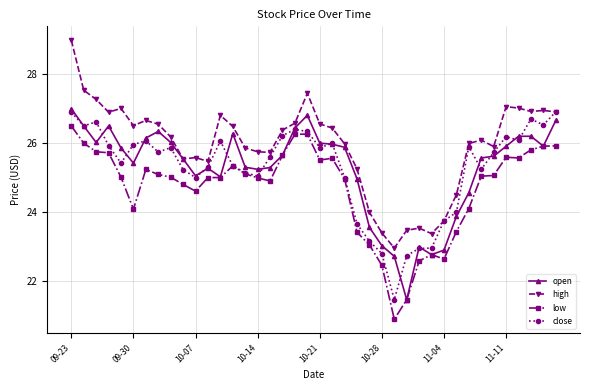

What is the smallest value displayed?

20.9